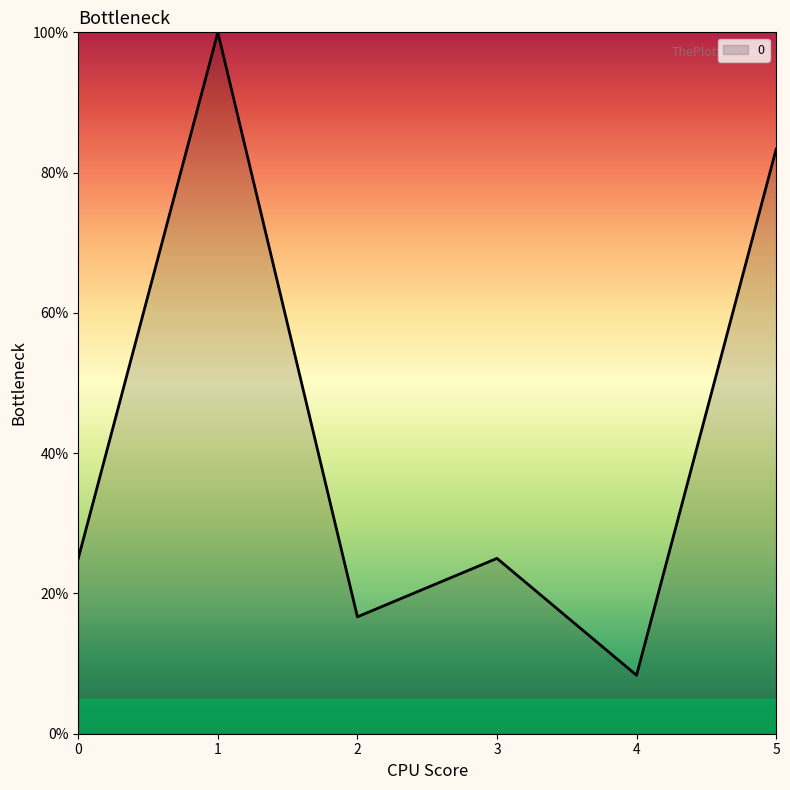

Does the chart have visible grid lines?

No